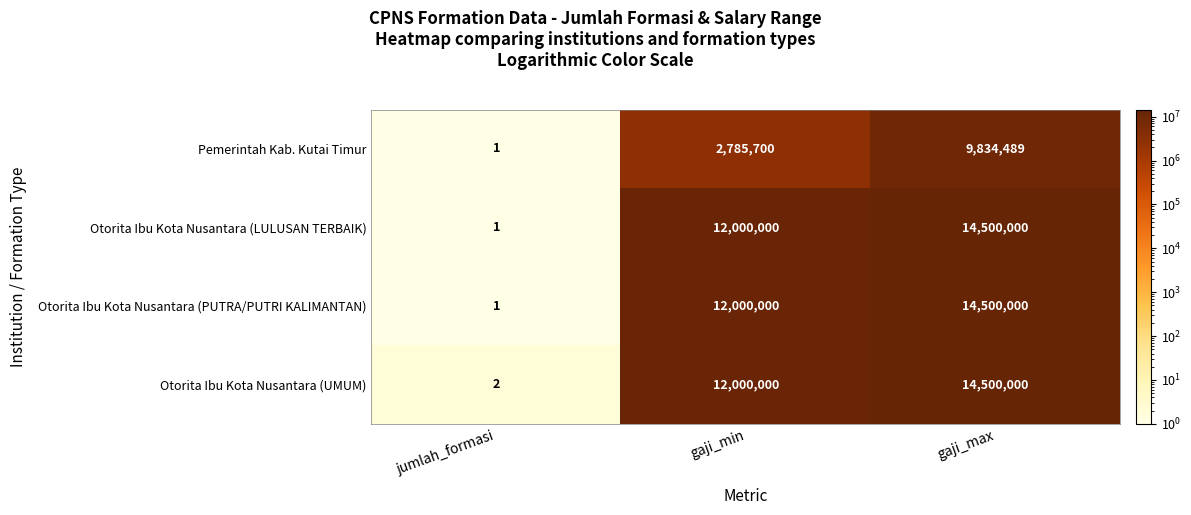

What is the greatest value displayed?

14500000